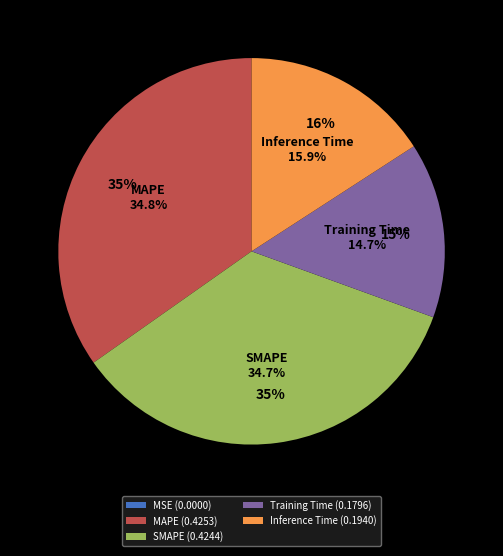

How many segments does this pie chart have?

5